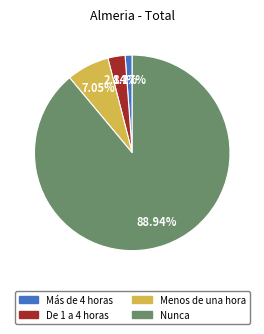

Between Más de 4 horas and De 1 a 4 horas, which is larger?

De 1 a 4 horas